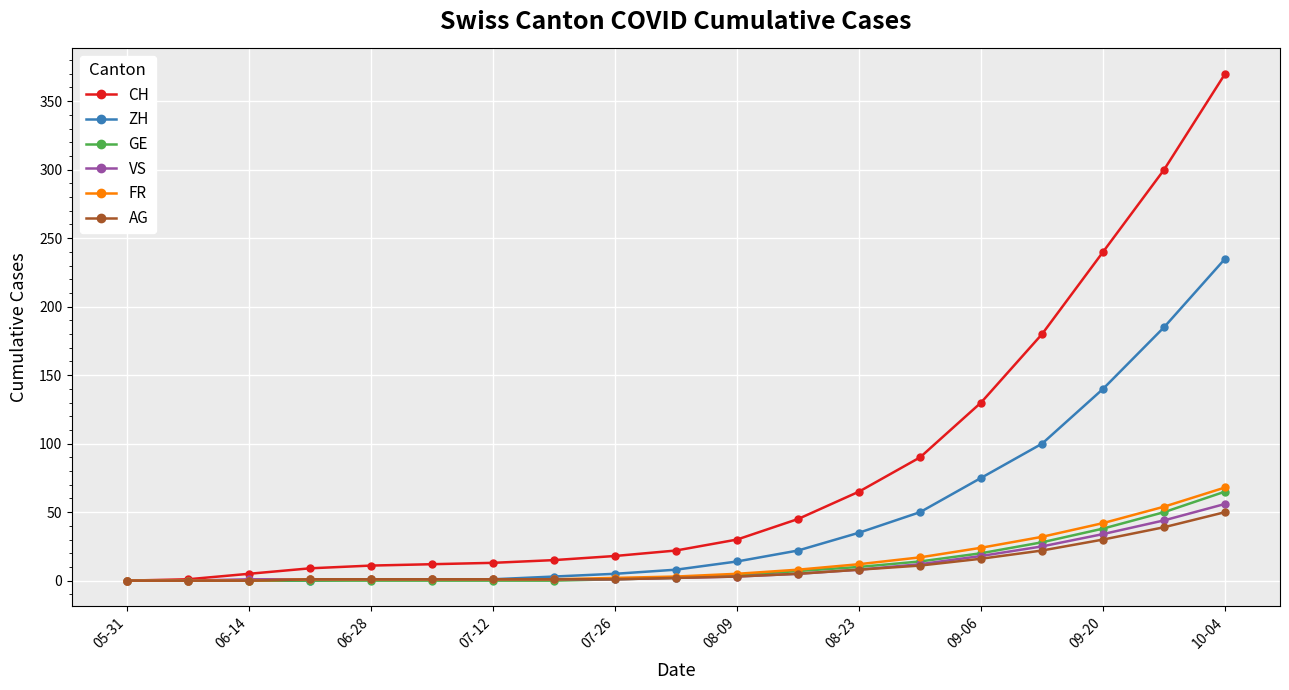

Count the number of data series in this chart.

6